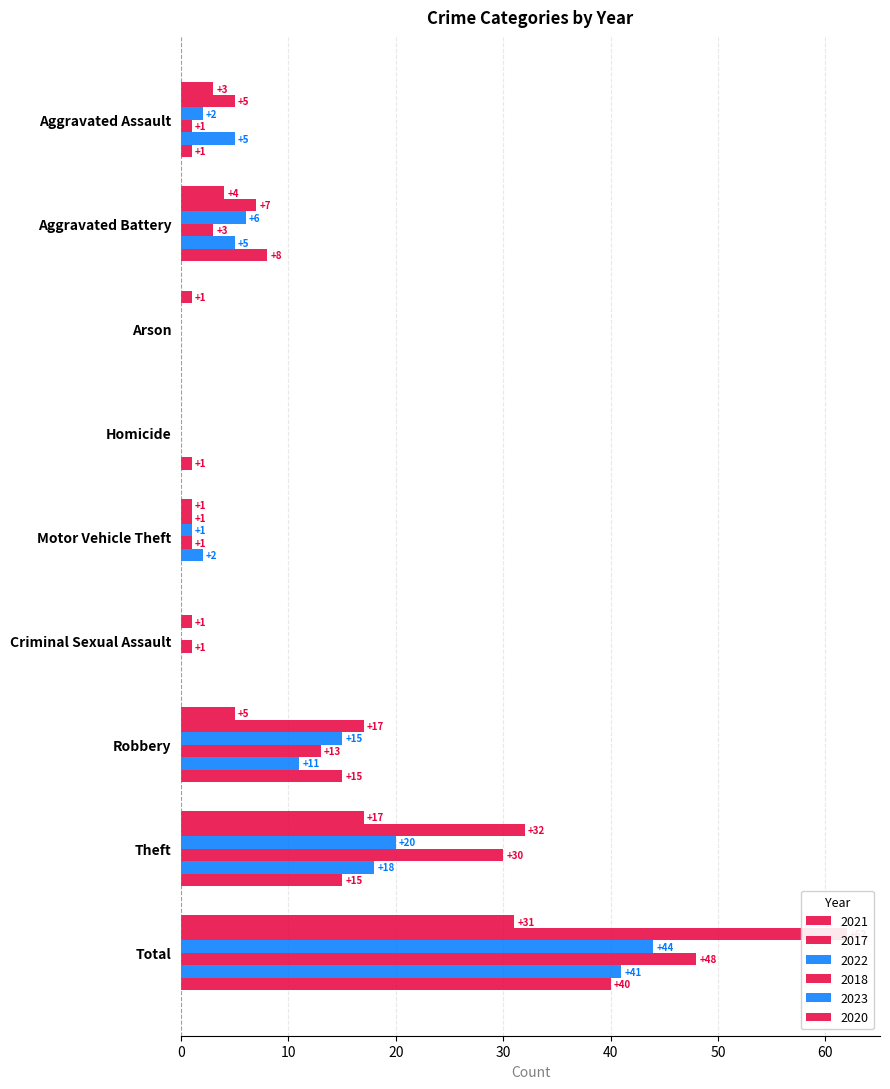

What is the value of the 2021 bar at the 2nd from the left?

4